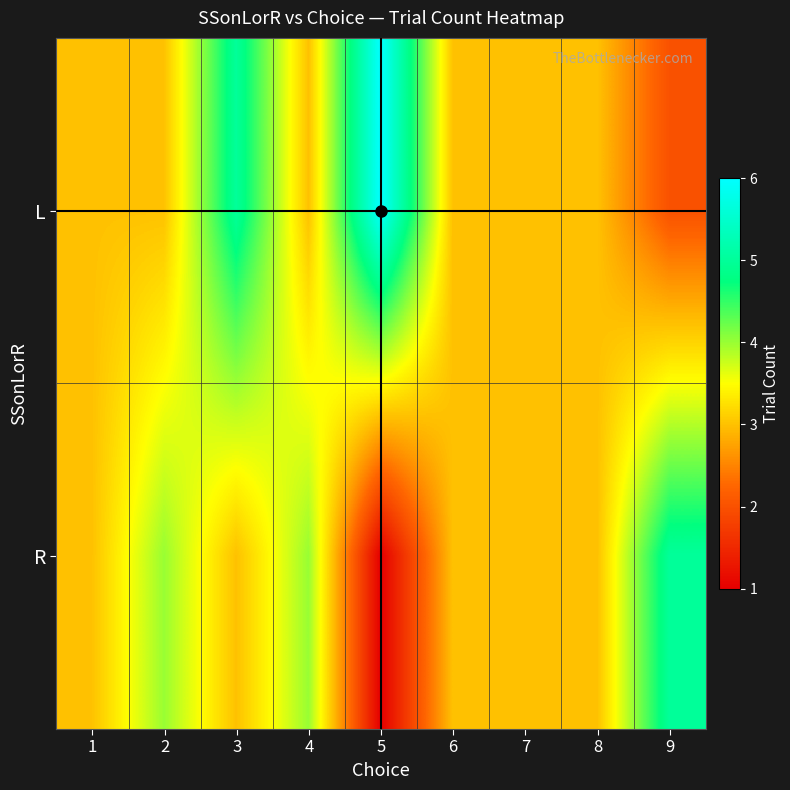

At how many categories does at least one series exceed 2?

9